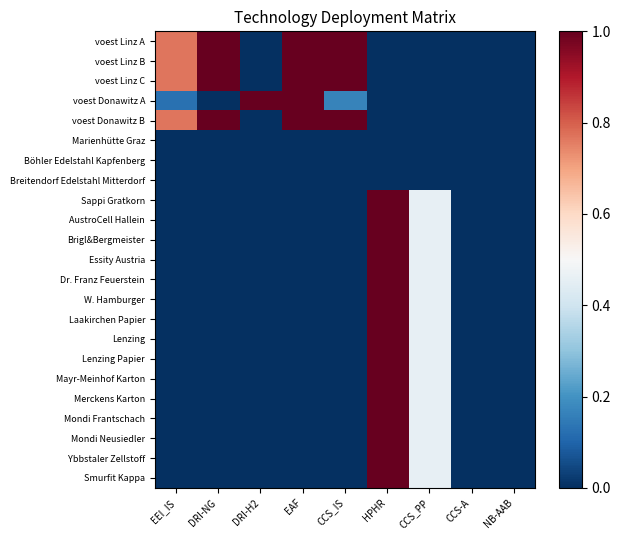

Reading right to left, what are all the values shown in this chart?

voest Linz A: NB-AAB=0.0	CCS-A=0.0	CCS_PP=0.0	HPHR=0.0	CCS_IS=1.0	EAF=1.0	DRI-H2=0.0	DRI-NG=1.0	EEI_IS=0.8
voest Linz B: NB-AAB=0.0	CCS-A=0.0	CCS_PP=0.0	HPHR=0.0	CCS_IS=1.0	EAF=1.0	DRI-H2=0.0	DRI-NG=1.0	EEI_IS=0.8
voest Linz C: NB-AAB=0.0	CCS-A=0.0	CCS_PP=0.0	HPHR=0.0	CCS_IS=1.0	EAF=1.0	DRI-H2=0.0	DRI-NG=1.0	EEI_IS=0.8
voest Donawitz A: NB-AAB=0.0	CCS-A=0.0	CCS_PP=0.0	HPHR=0.0	CCS_IS=0.2	EAF=1.0	DRI-H2=1.0	DRI-NG=0.0	EEI_IS=0.1
voest Donawitz B: NB-AAB=0.0	CCS-A=0.0	CCS_PP=0.0	HPHR=0.0	CCS_IS=1.0	EAF=1.0	DRI-H2=0.0	DRI-NG=1.0	EEI_IS=0.8
Marienhütte Graz: NB-AAB=0.0	CCS-A=0.0	CCS_PP=0.0	HPHR=0.0	CCS_IS=0.0	EAF=0.0	DRI-H2=0.0	DRI-NG=0.0	EEI_IS=0.0
Böhler Edelstahl Kapfenberg: NB-AAB=0.0	CCS-A=0.0	CCS_PP=0.0	HPHR=0.0	CCS_IS=0.0	EAF=0.0	DRI-H2=0.0	DRI-NG=0.0	EEI_IS=0.0
Breitendorf Edelstahl Mitterdorf: NB-AAB=0.0	CCS-A=0.0	CCS_PP=0.0	HPHR=0.0	CCS_IS=0.0	EAF=0.0	DRI-H2=0.0	DRI-NG=0.0	EEI_IS=0.0
Sappi Gratkorn: NB-AAB=0.0	CCS-A=0.0	CCS_PP=0.5	HPHR=1.0	CCS_IS=0.0	EAF=0.0	DRI-H2=0.0	DRI-NG=0.0	EEI_IS=0.0
AustroCell Hallein: NB-AAB=0.0	CCS-A=0.0	CCS_PP=0.5	HPHR=1.0	CCS_IS=0.0	EAF=0.0	DRI-H2=0.0	DRI-NG=0.0	EEI_IS=0.0
Brigl&Bergmeister: NB-AAB=0.0	CCS-A=0.0	CCS_PP=0.5	HPHR=1.0	CCS_IS=0.0	EAF=0.0	DRI-H2=0.0	DRI-NG=0.0	EEI_IS=0.0
Essity Austria: NB-AAB=0.0	CCS-A=0.0	CCS_PP=0.5	HPHR=1.0	CCS_IS=0.0	EAF=0.0	DRI-H2=0.0	DRI-NG=0.0	EEI_IS=0.0
Dr. Franz Feuerstein: NB-AAB=0.0	CCS-A=0.0	CCS_PP=0.5	HPHR=1.0	CCS_IS=0.0	EAF=0.0	DRI-H2=0.0	DRI-NG=0.0	EEI_IS=0.0
W. Hamburger: NB-AAB=0.0	CCS-A=0.0	CCS_PP=0.5	HPHR=1.0	CCS_IS=0.0	EAF=0.0	DRI-H2=0.0	DRI-NG=0.0	EEI_IS=0.0
Laakirchen Papier: NB-AAB=0.0	CCS-A=0.0	CCS_PP=0.5	HPHR=1.0	CCS_IS=0.0	EAF=0.0	DRI-H2=0.0	DRI-NG=0.0	EEI_IS=0.0
Lenzing: NB-AAB=0.0	CCS-A=0.0	CCS_PP=0.5	HPHR=1.0	CCS_IS=0.0	EAF=0.0	DRI-H2=0.0	DRI-NG=0.0	EEI_IS=0.0
Lenzing Papier: NB-AAB=0.0	CCS-A=0.0	CCS_PP=0.5	HPHR=1.0	CCS_IS=0.0	EAF=0.0	DRI-H2=0.0	DRI-NG=0.0	EEI_IS=0.0
Mayr-Meinhof Karton: NB-AAB=0.0	CCS-A=0.0	CCS_PP=0.5	HPHR=1.0	CCS_IS=0.0	EAF=0.0	DRI-H2=0.0	DRI-NG=0.0	EEI_IS=0.0
Merckens Karton: NB-AAB=0.0	CCS-A=0.0	CCS_PP=0.5	HPHR=1.0	CCS_IS=0.0	EAF=0.0	DRI-H2=0.0	DRI-NG=0.0	EEI_IS=0.0
Mondi Frantschach: NB-AAB=0.0	CCS-A=0.0	CCS_PP=0.5	HPHR=1.0	CCS_IS=0.0	EAF=0.0	DRI-H2=0.0	DRI-NG=0.0	EEI_IS=0.0
Mondi Neusiedler: NB-AAB=0.0	CCS-A=0.0	CCS_PP=0.5	HPHR=1.0	CCS_IS=0.0	EAF=0.0	DRI-H2=0.0	DRI-NG=0.0	EEI_IS=0.0
Ybbstaler Zellstoff: NB-AAB=0.0	CCS-A=0.0	CCS_PP=0.5	HPHR=1.0	CCS_IS=0.0	EAF=0.0	DRI-H2=0.0	DRI-NG=0.0	EEI_IS=0.0
Smurfit Kappa: NB-AAB=0.0	CCS-A=0.0	CCS_PP=0.5	HPHR=1.0	CCS_IS=0.0	EAF=0.0	DRI-H2=0.0	DRI-NG=0.0	EEI_IS=0.0